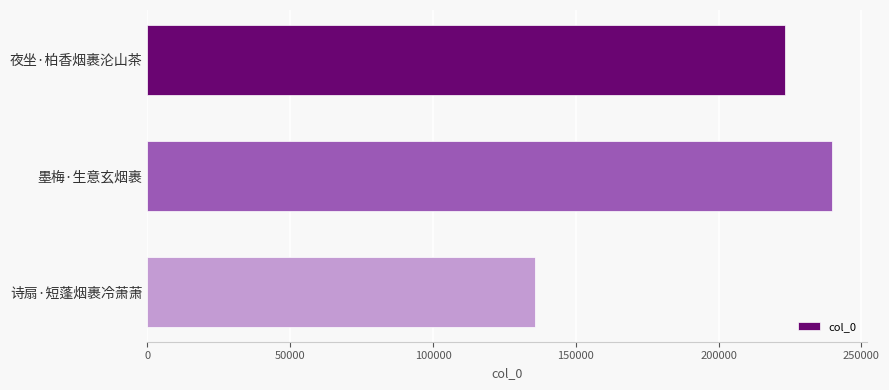

Reading top to bottom, transcribe all the data shown in this chart.

夜坐·柏香烟裹沦山茶=223141	墨梅·生意玄烟裹=239846	诗扇·短蓬烟裹冷萧萧=135528